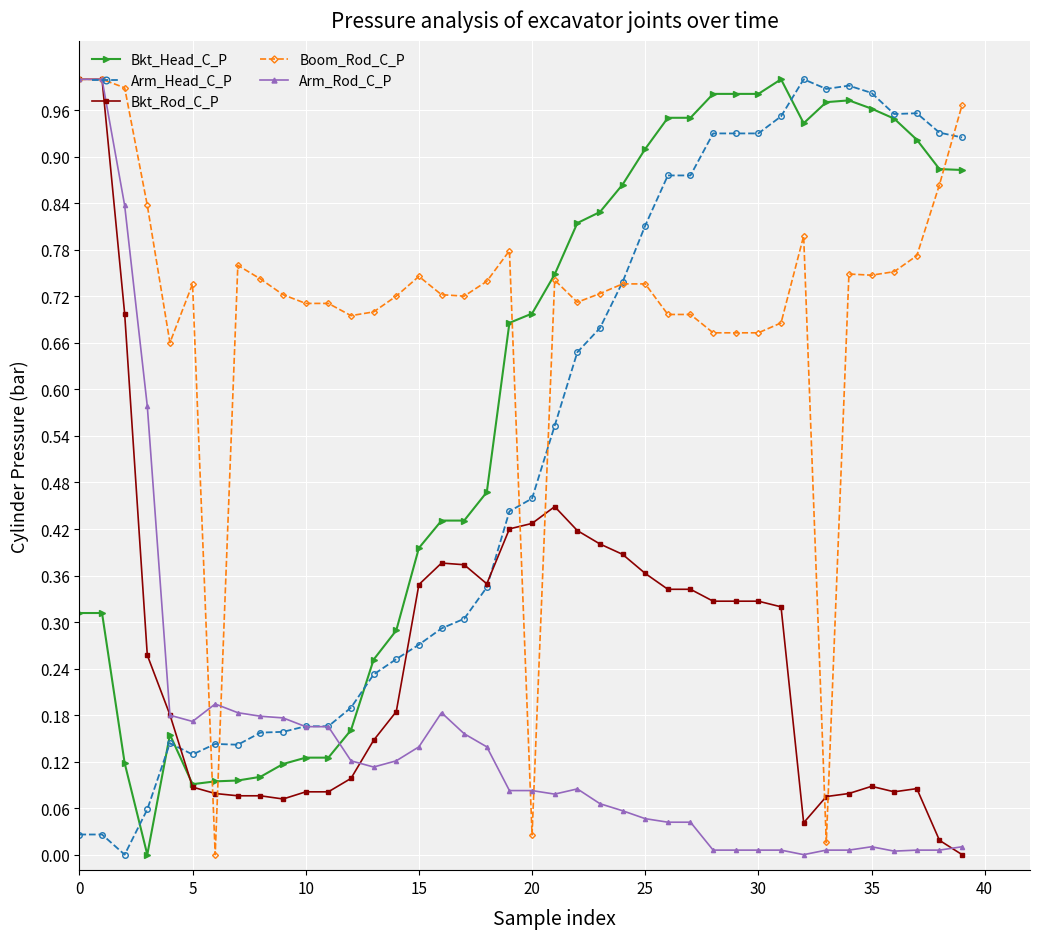

At how many categories does at least one series exceed 0?

40